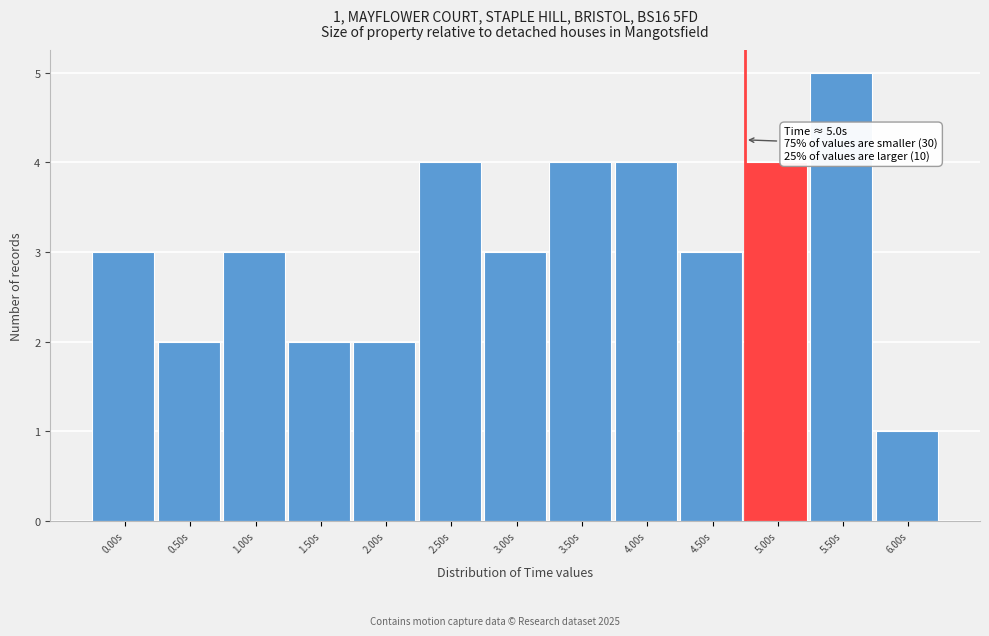

Reading left to right, list all the values displayed in this chart.

0.00s=3	0.50s=2	1.00s=3	1.50s=2	2.00s=2	2.50s=4	3.00s=3	3.50s=4	4.00s=4	4.50s=3	5.00s=4	5.50s=5	6.00s=1